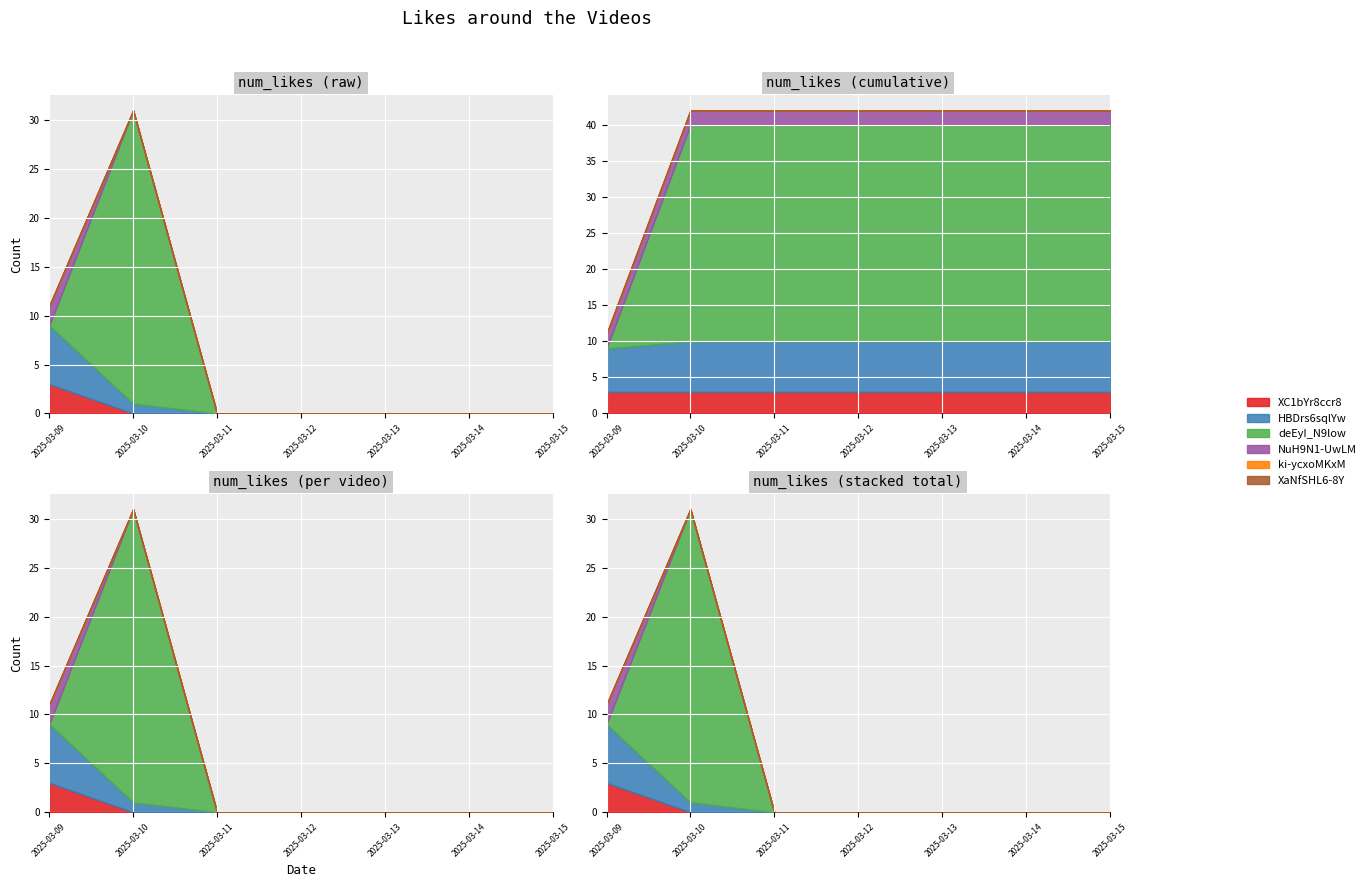

Reading left to right, transcribe all the data shown in this chart.

XC1bYr8ccr8: 2025-03-09=3	2025-03-10=0	2025-03-11=0	2025-03-12=0	2025-03-13=0	2025-03-14=0	2025-03-15=0
HBDrs6sqlYw: 2025-03-09=6	2025-03-10=1	2025-03-11=0	2025-03-12=0	2025-03-13=0	2025-03-14=0	2025-03-15=0
deEyI_N9low: 2025-03-09=0	2025-03-10=30	2025-03-11=0	2025-03-12=0	2025-03-13=0	2025-03-14=0	2025-03-15=0
NuH9N1-UwLM: 2025-03-09=2	2025-03-10=0	2025-03-11=0	2025-03-12=0	2025-03-13=0	2025-03-14=0	2025-03-15=0
ki-ycxoMKxM: 2025-03-09=0	2025-03-10=0	2025-03-11=0	2025-03-12=0	2025-03-13=0	2025-03-14=0	2025-03-15=0
XaNfSHL6-8Y: 2025-03-09=0	2025-03-10=0	2025-03-11=0	2025-03-12=0	2025-03-13=0	2025-03-14=0	2025-03-15=0